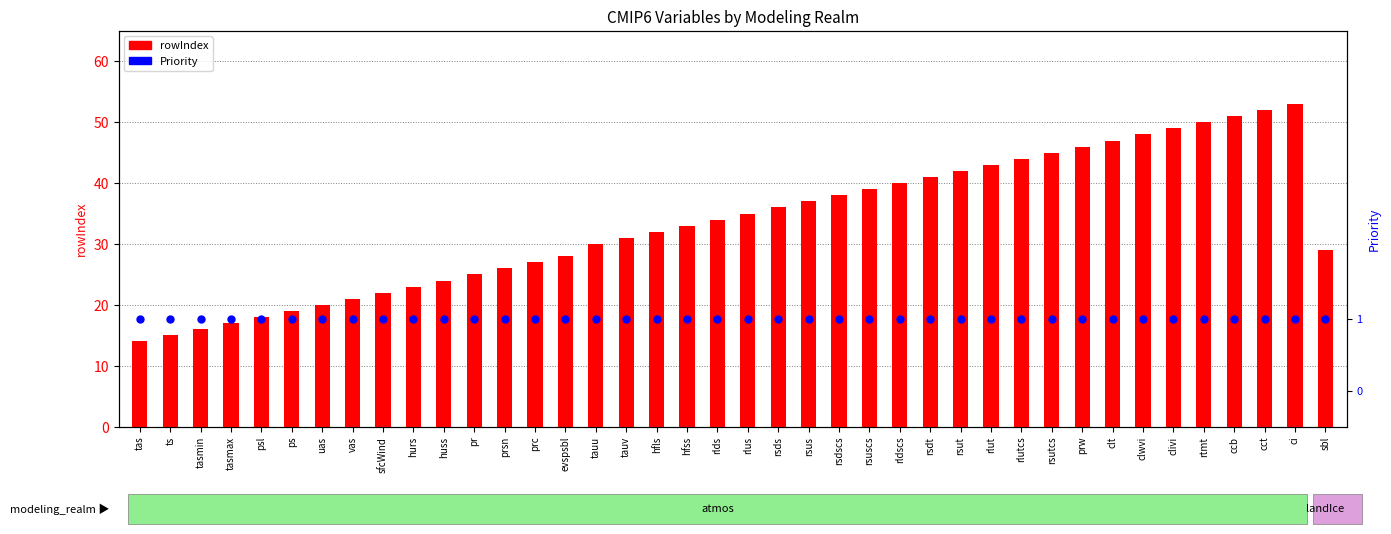

Which series contains the lowest Y value?

Priority